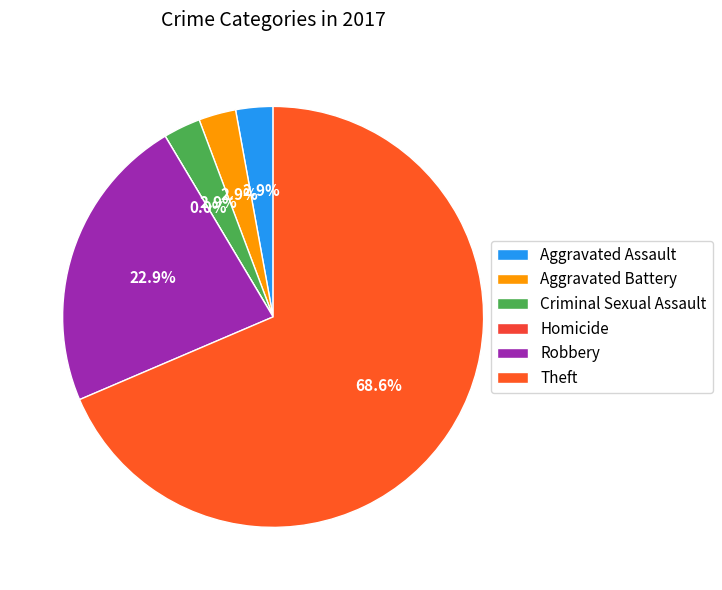

To the nearest percent, what percentage of the pie is Aggravated Assault?

3%